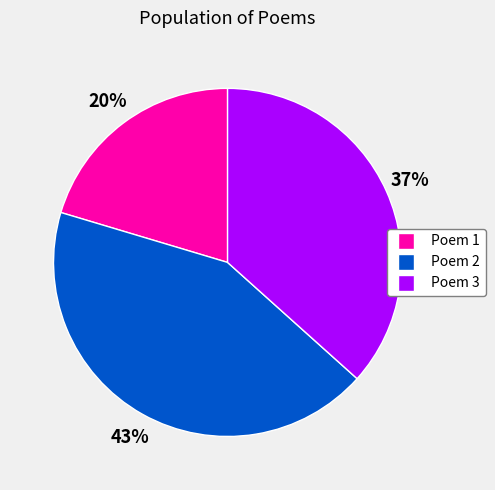

Is there any slice that represents more than half of the pie?

No